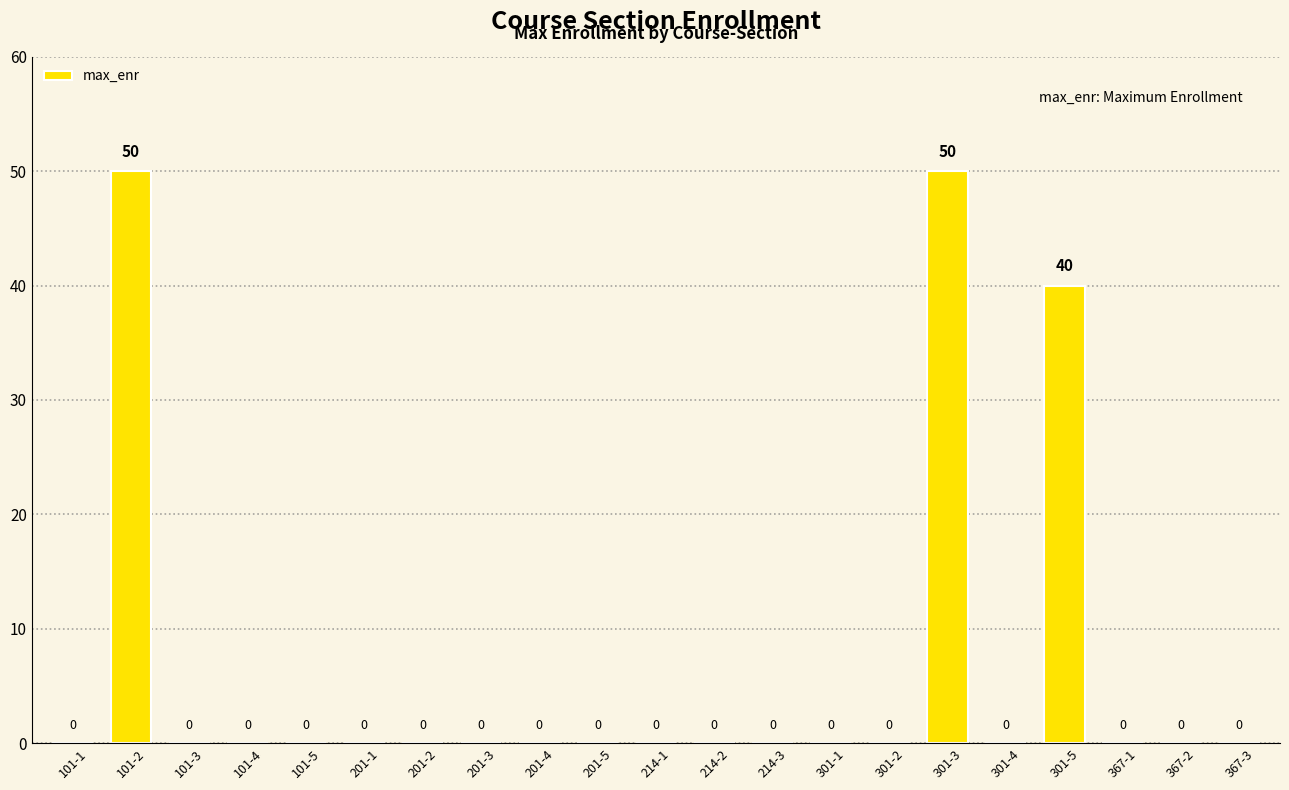

Are the bars horizontal?

No